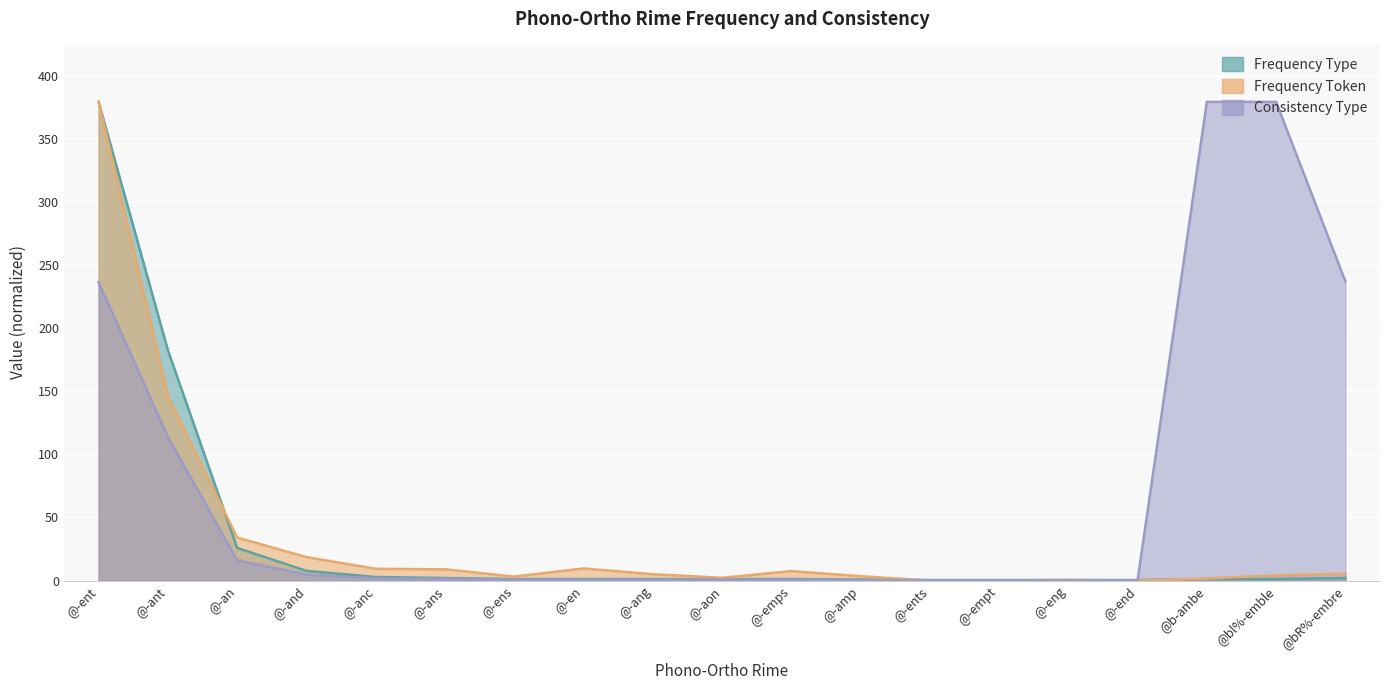

How many distinct data groups are displayed?

3